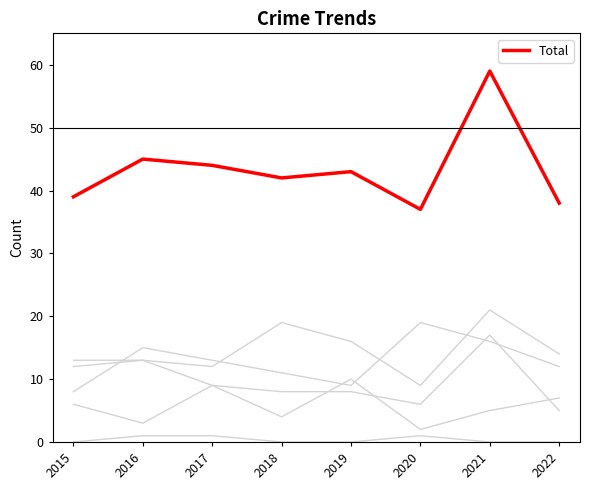

Does the chart have visible grid lines?

No